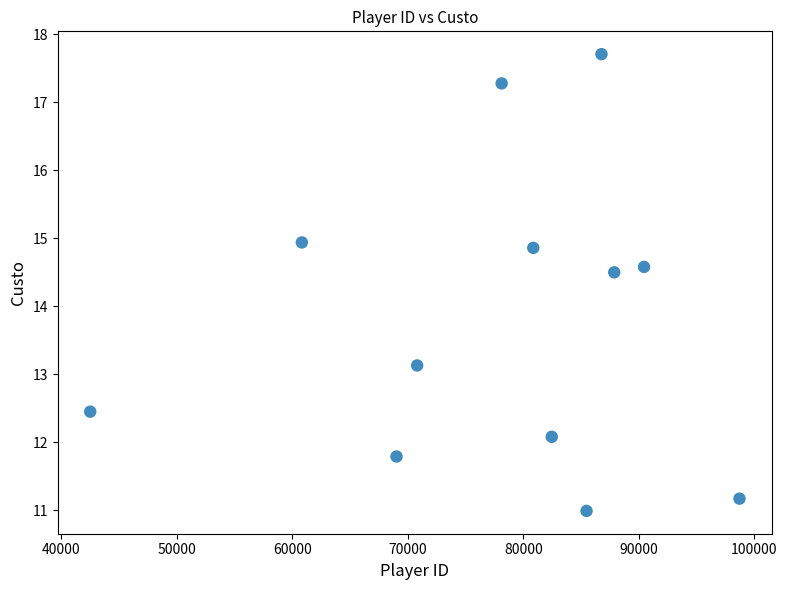

What Y value in the scatter plot is closest to 14?

14.5